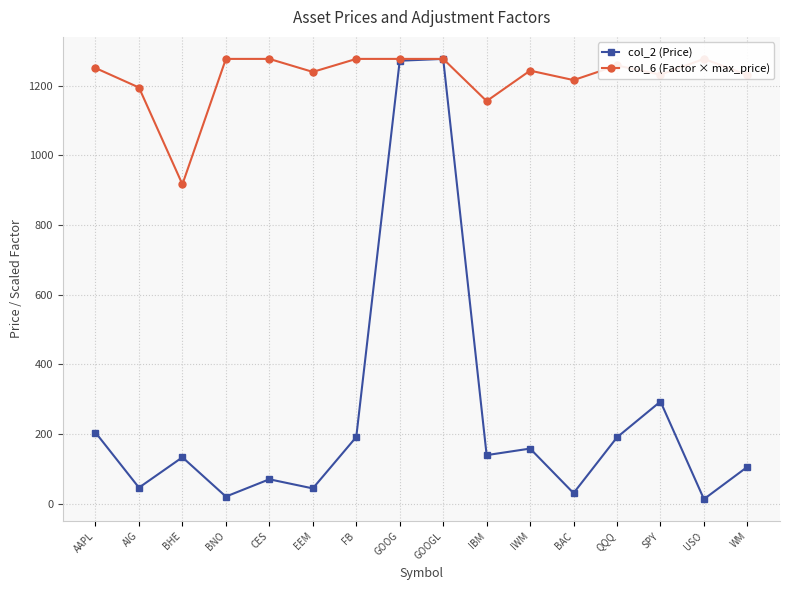

At which category does col_2 (Price) reach its first local valley?

AIG